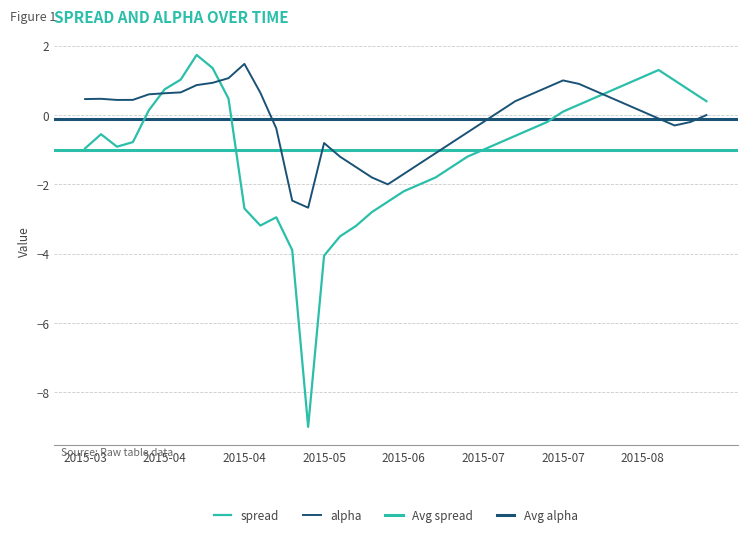

Does the chart have visible grid lines?

Yes